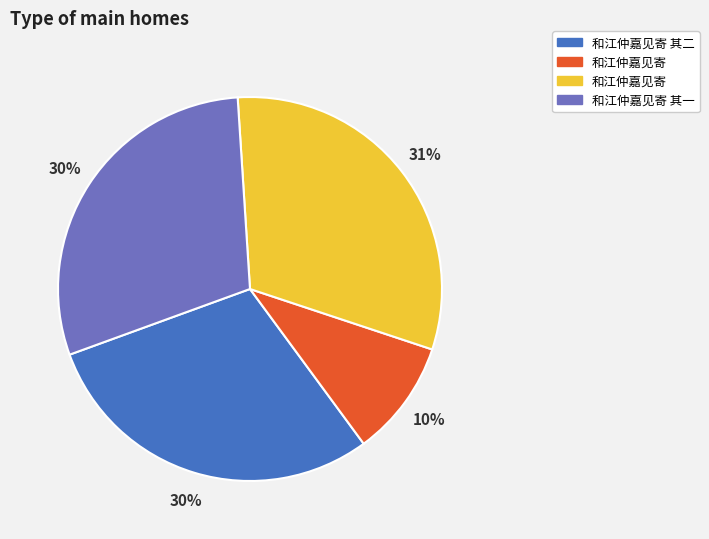

To the nearest percent, what is the difference between the largest and smallest slice percentages?

21%